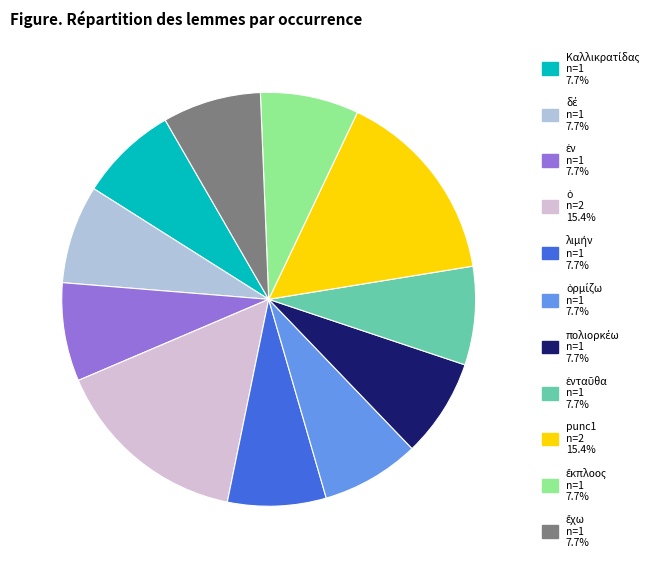

Does any single category account for the majority?

No